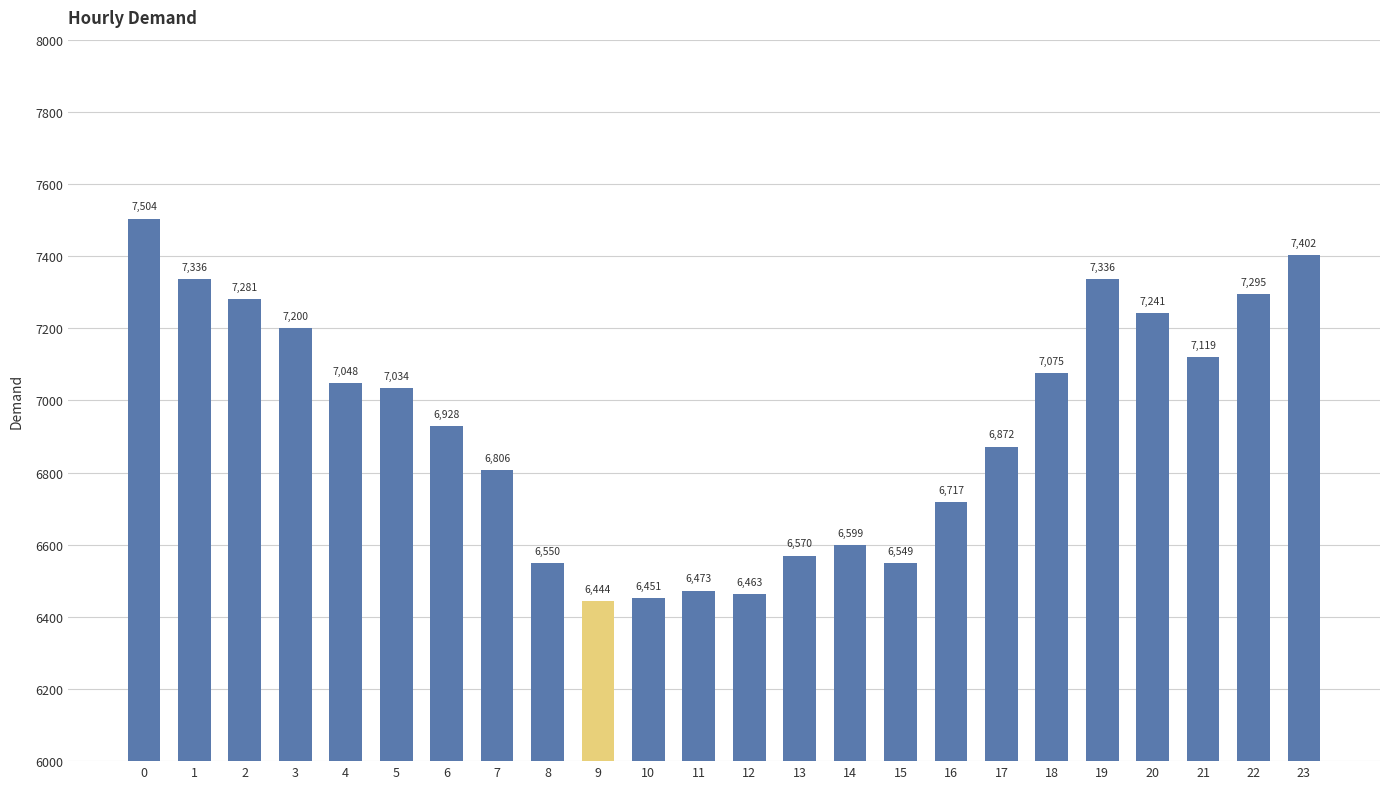

How many distinct data groups are displayed?

1